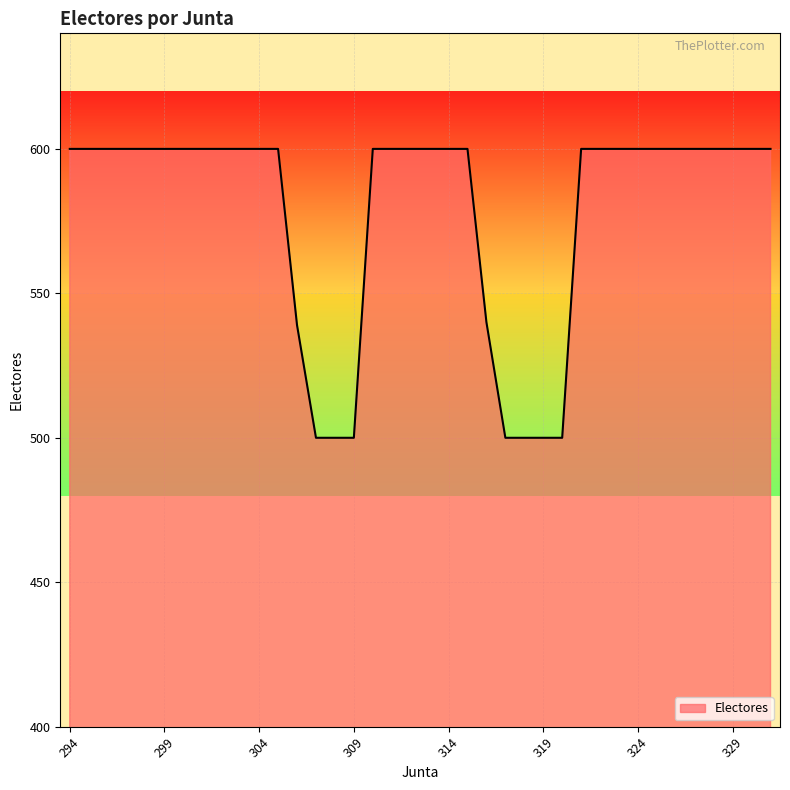

Reading left to right, what are all the values shown in this chart?

600	600	600	600	600	600	600	600	600	600	600	600	539	500	500	500	600	600	600	600	600	600	540	500	500	500	500	600	600	600	600	600	600	600	600	600	600	600